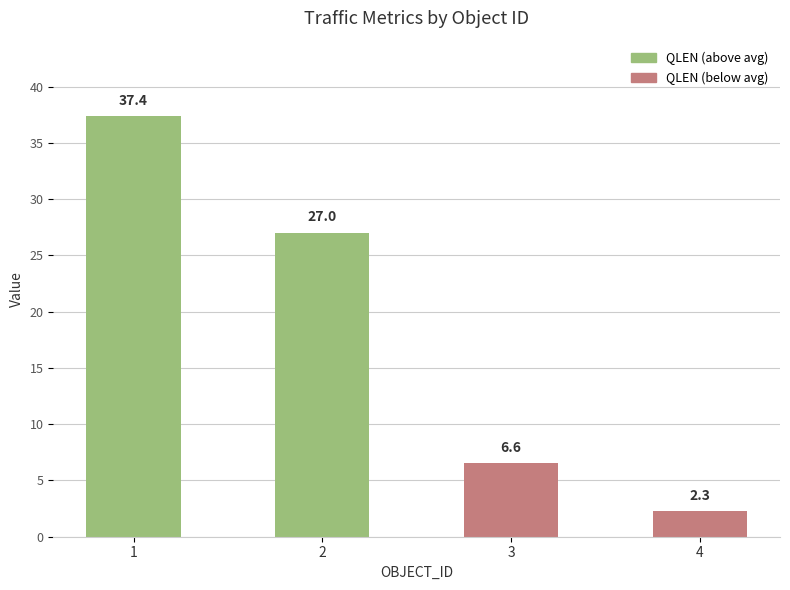

Which category has the lowest value across all series?

4